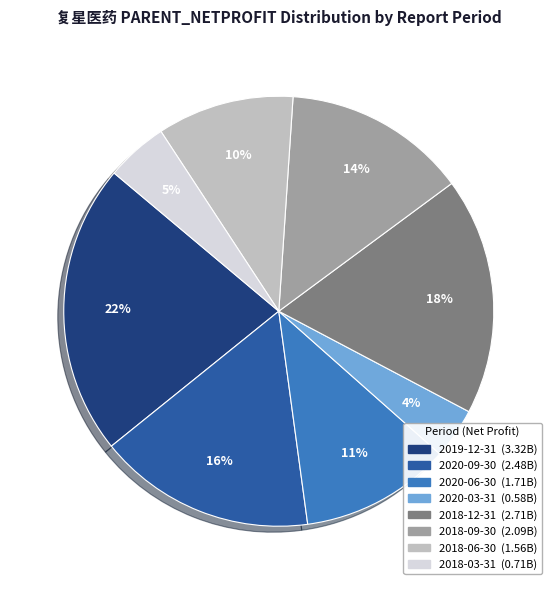

Is the sum of 2020-03-31 and 2018-12-31 greater than half?

No